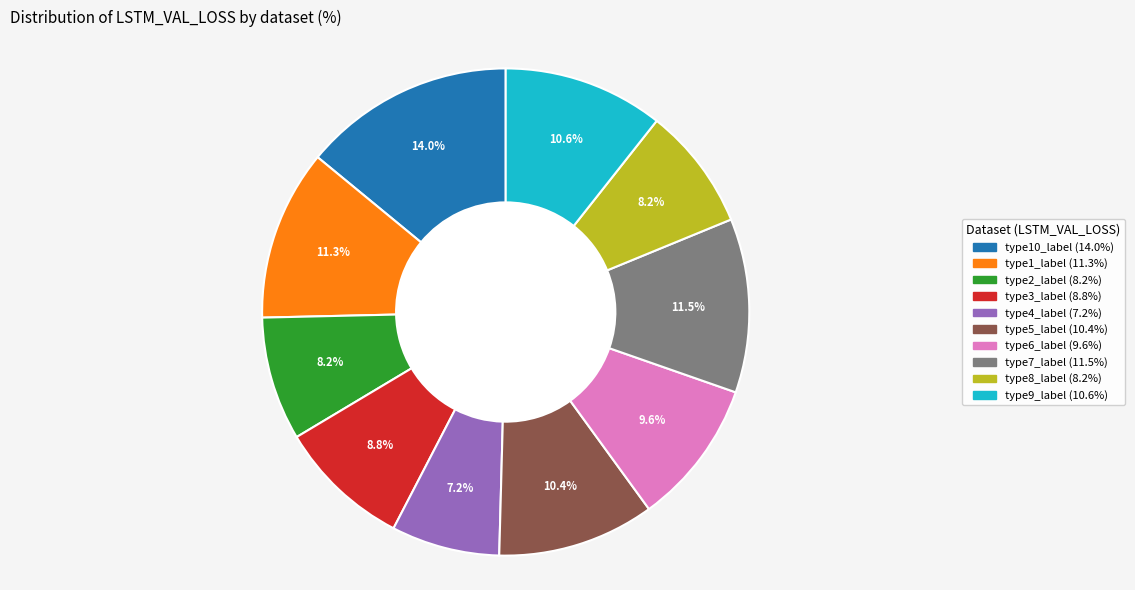

The type6_label slice represents 1% of the pie. True or false?

False